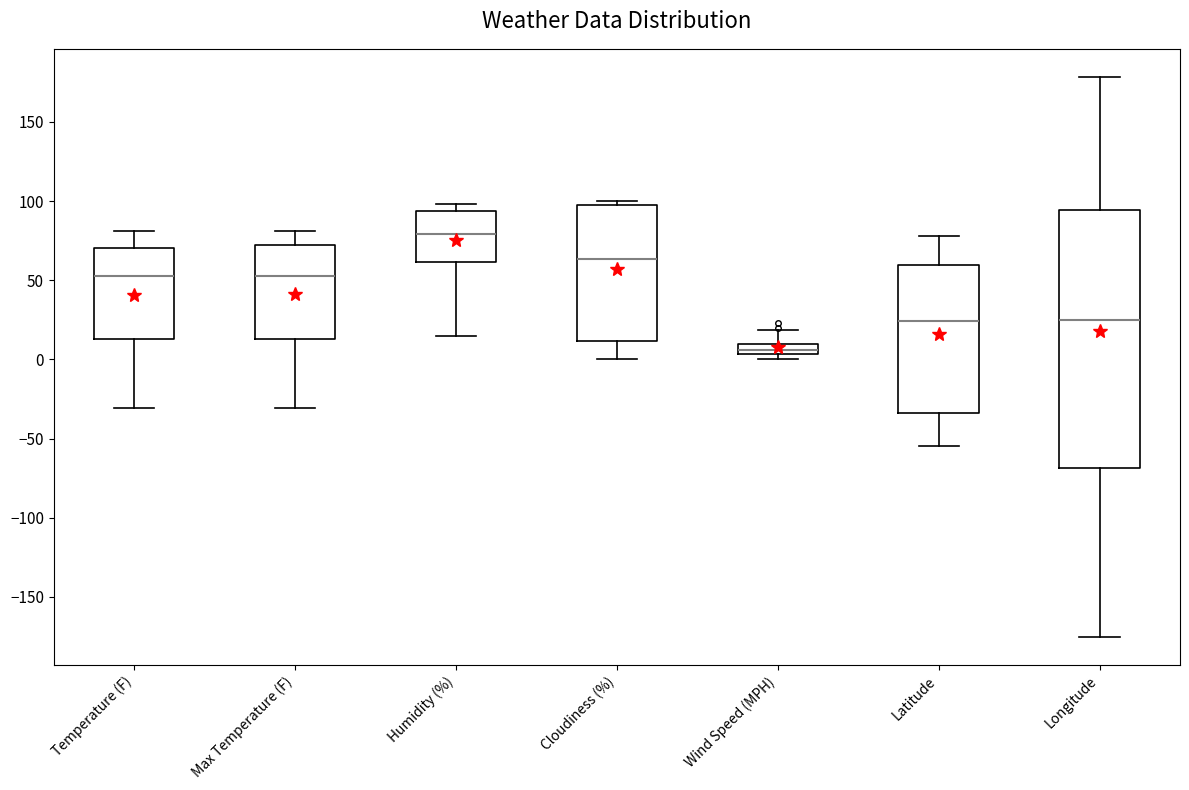

Where does the lower whisker of the box for Cloudiness (%) end on the y-axis? The values are not printed on the chart, so give them approximately, as read against the axis.

0